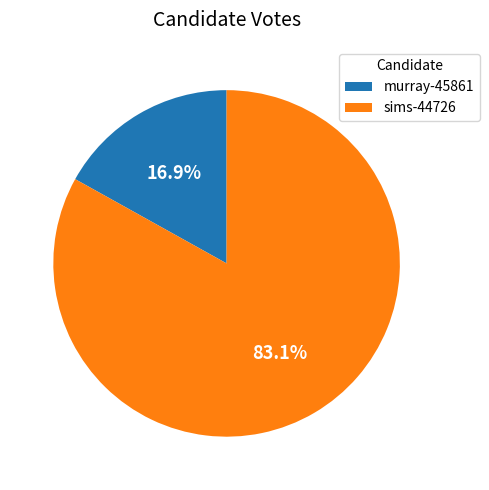

True or false: sims-44726 accounts for 96% of the total.

False